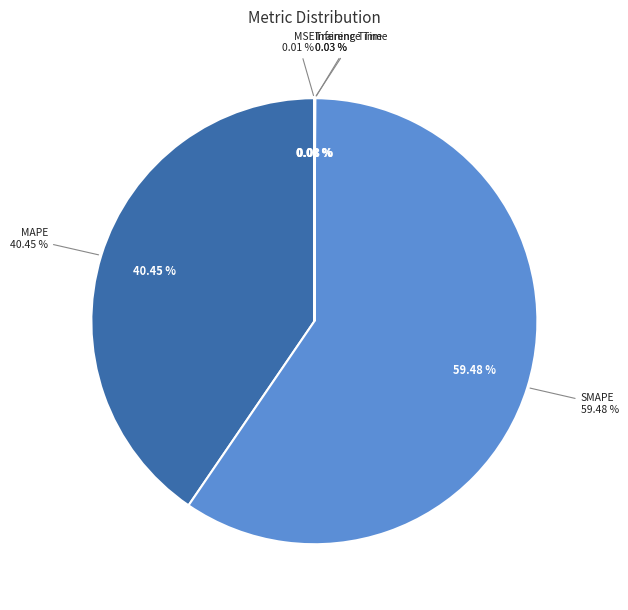

True or false: SMAPE accounts for 67% of the total.

False